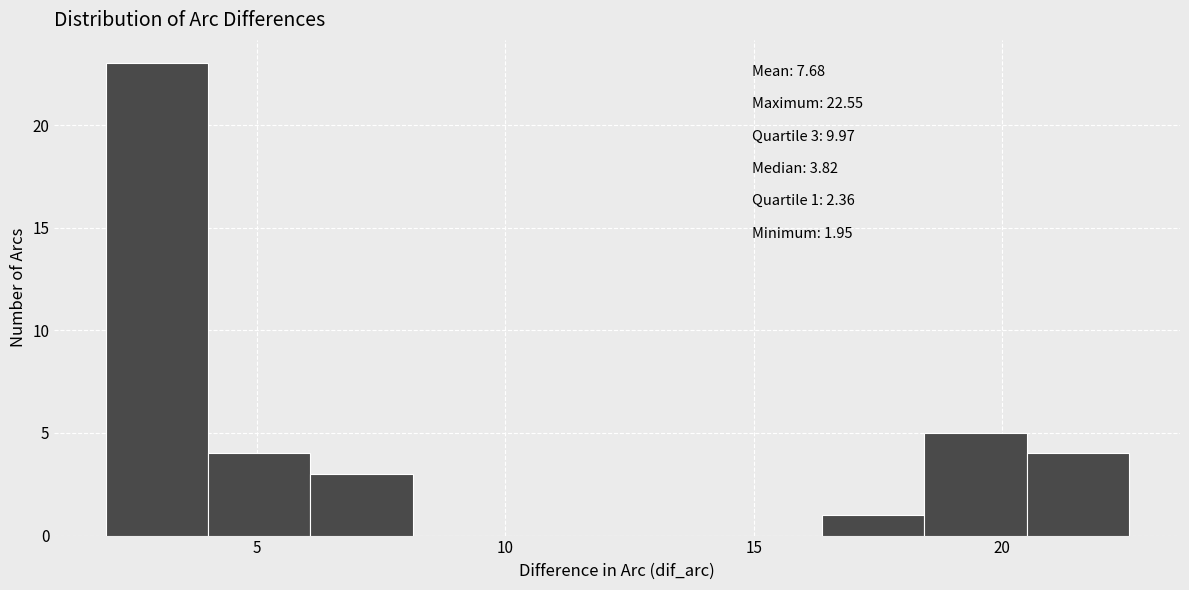

Over which range of the x-axis is the bar tallest?

2.0 to 4.0